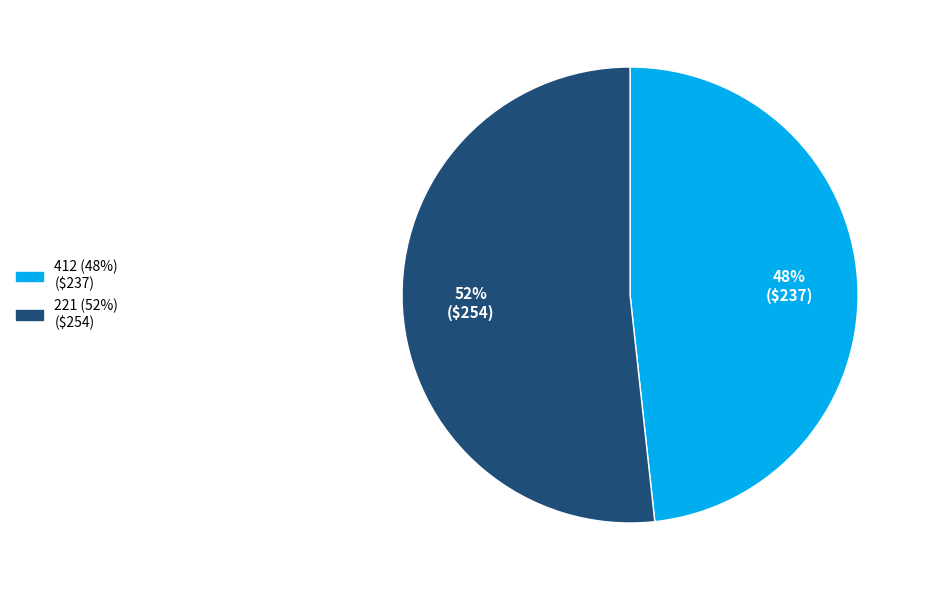

To the nearest percent, what is the combined percentage of 412 and 221?

100%